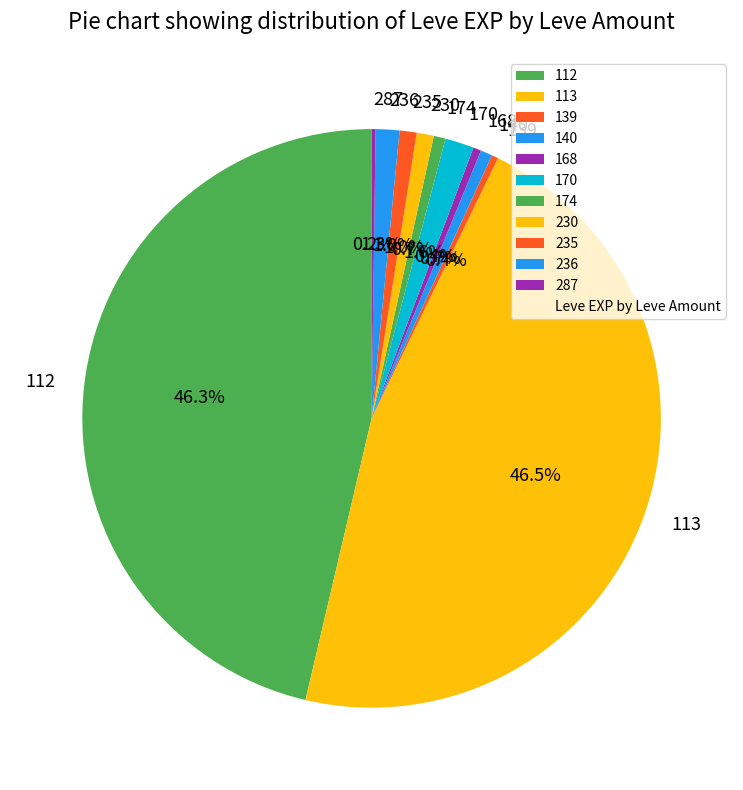

Between 140 and 236, which is larger?

236